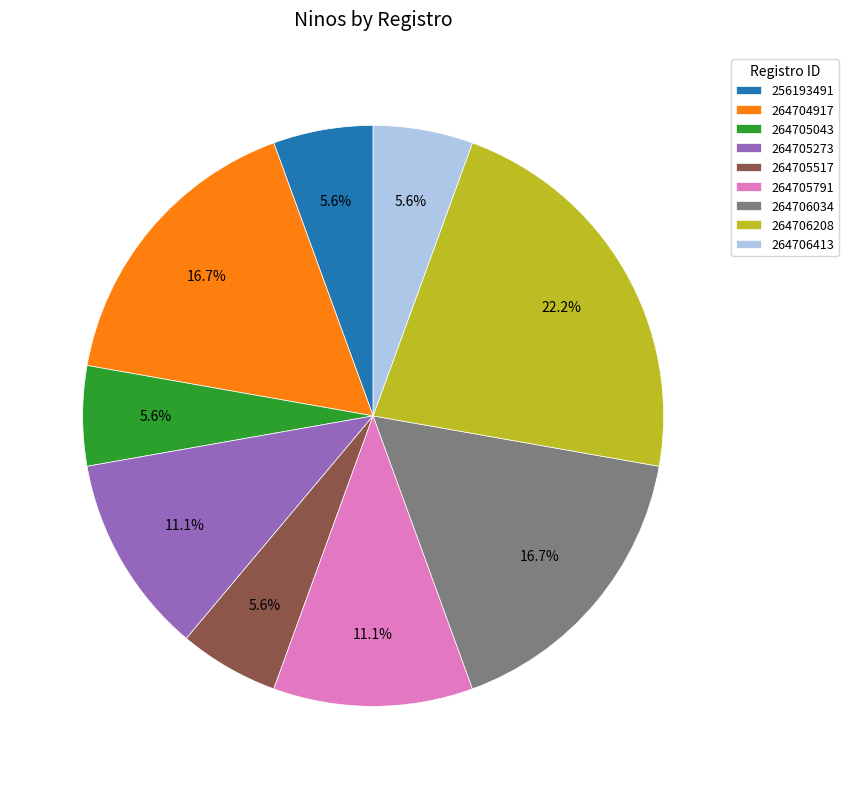

What is the ratio of the value at 256193491 to the value at 264705043?

1.0